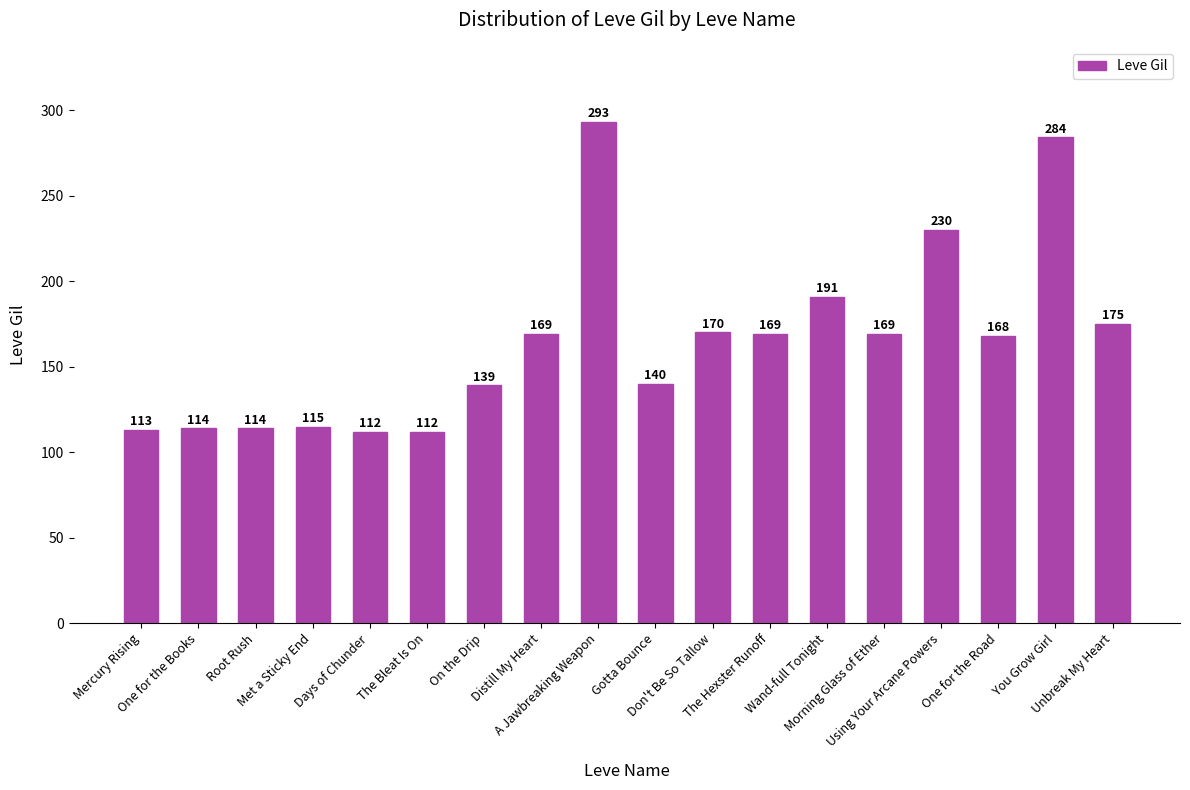

How many bars are there in total?

18